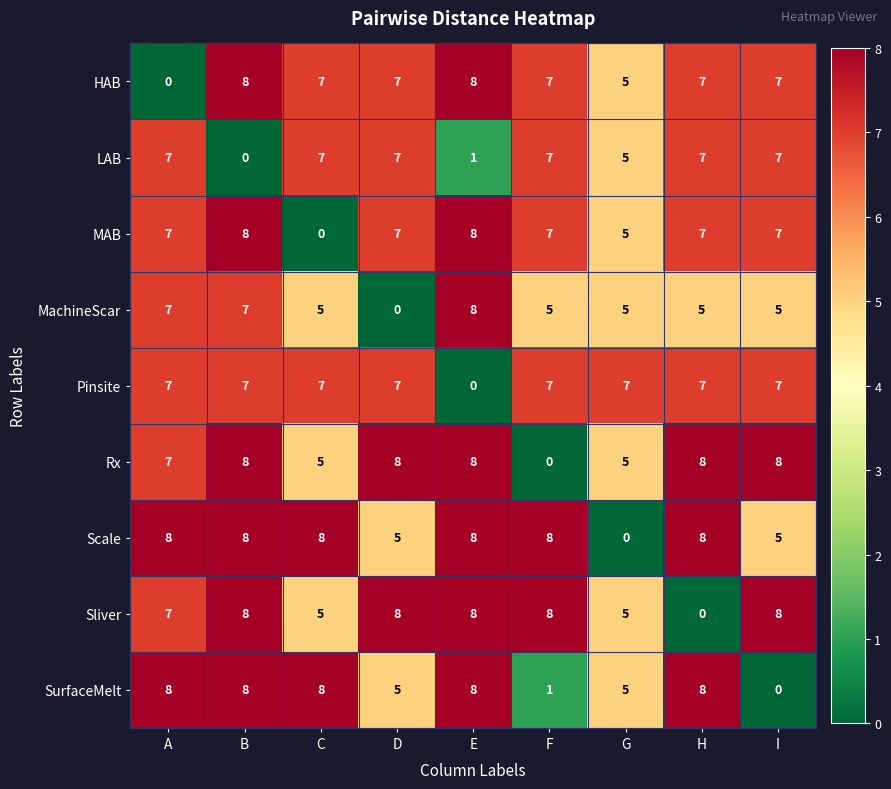

What is the total value across all series at I?

54